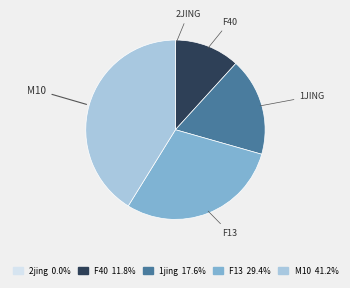

Does any single category account for the majority?

No